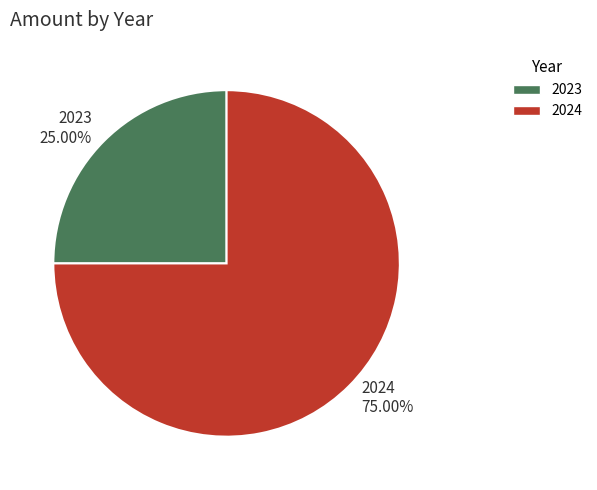

To the nearest percent, what is the combined percentage of 2023 and 2024?

100%